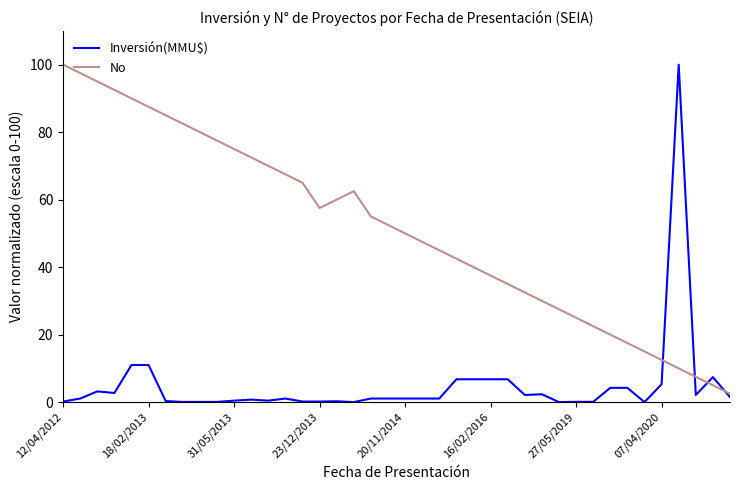

List the series in order of their overall mean, lowest first.

Inversión(MMU$), No